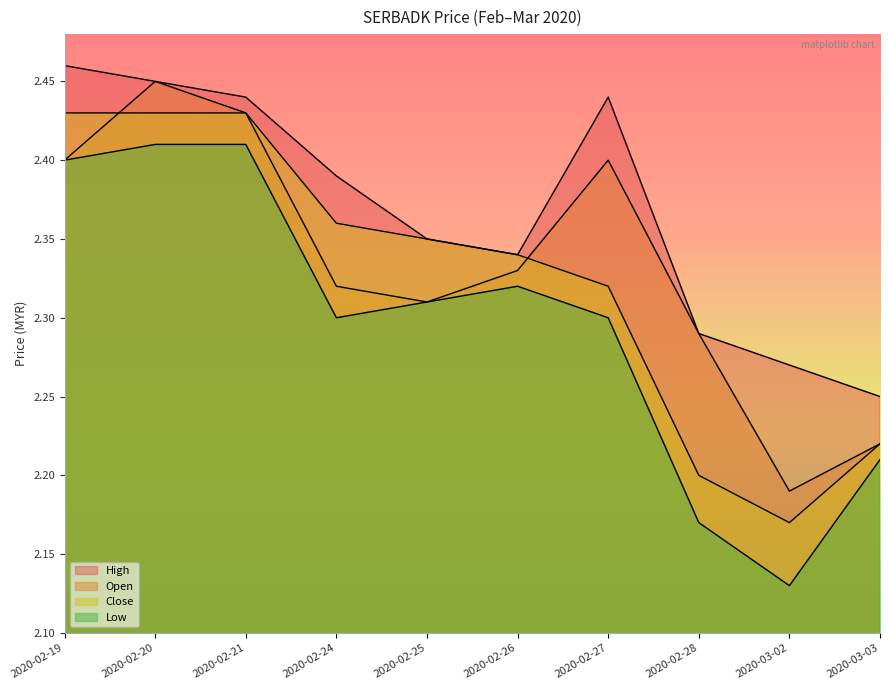

Reading left to right, extract all data points from this chart.

open: 2020-02-19=2.4	2020-02-20=2.5	2020-02-21=2.4	2020-02-24=2.3	2020-02-25=2.3	2020-02-26=2.3	2020-02-27=2.4	2020-02-28=2.3	2020-03-02=2.2	2020-03-03=2.2
high: 2020-02-19=2.5	2020-02-20=2.5	2020-02-21=2.4	2020-02-24=2.4	2020-02-25=2.4	2020-02-26=2.3	2020-02-27=2.4	2020-02-28=2.3	2020-03-02=2.3	2020-03-03=2.2
low: 2020-02-19=2.4	2020-02-20=2.4	2020-02-21=2.4	2020-02-24=2.3	2020-02-25=2.3	2020-02-26=2.3	2020-02-27=2.3	2020-02-28=2.2	2020-03-02=2.1	2020-03-03=2.2
close: 2020-02-19=2.4	2020-02-20=2.4	2020-02-21=2.4	2020-02-24=2.4	2020-02-25=2.4	2020-02-26=2.3	2020-02-27=2.3	2020-02-28=2.2	2020-03-02=2.2	2020-03-03=2.2